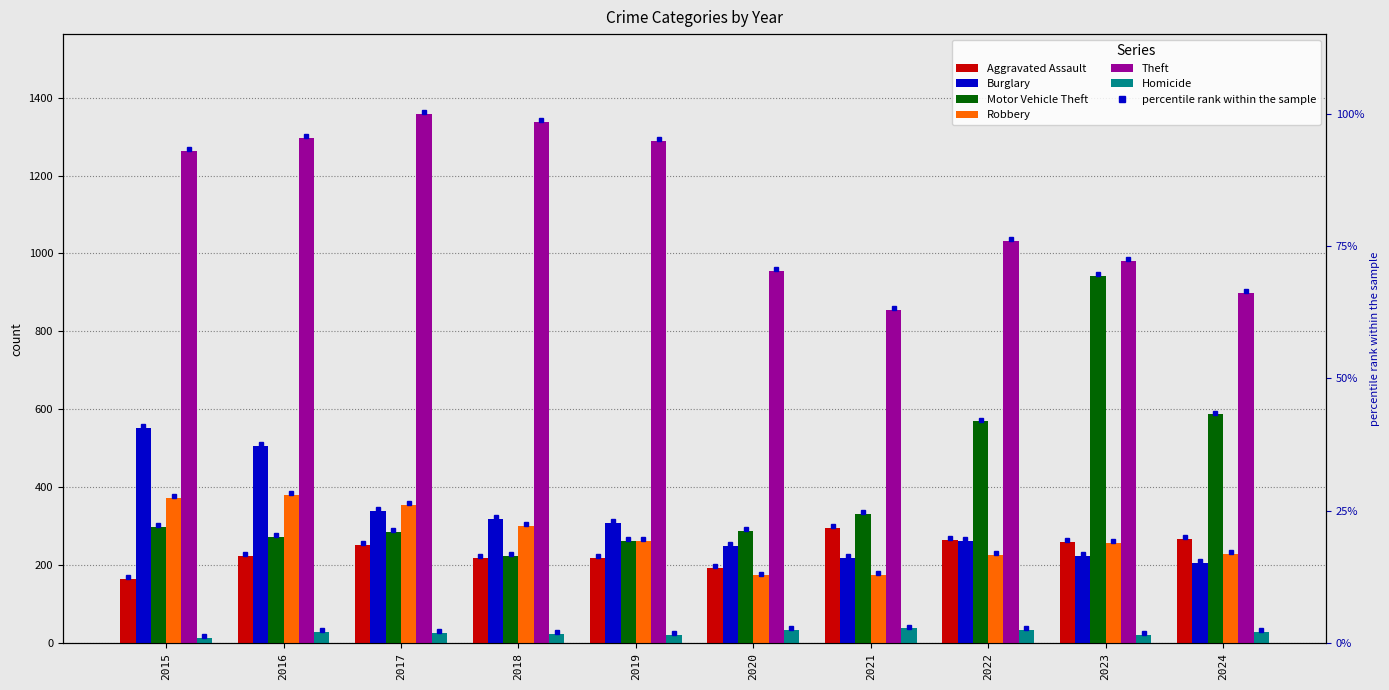

What is the average value of the Robbery series?

274